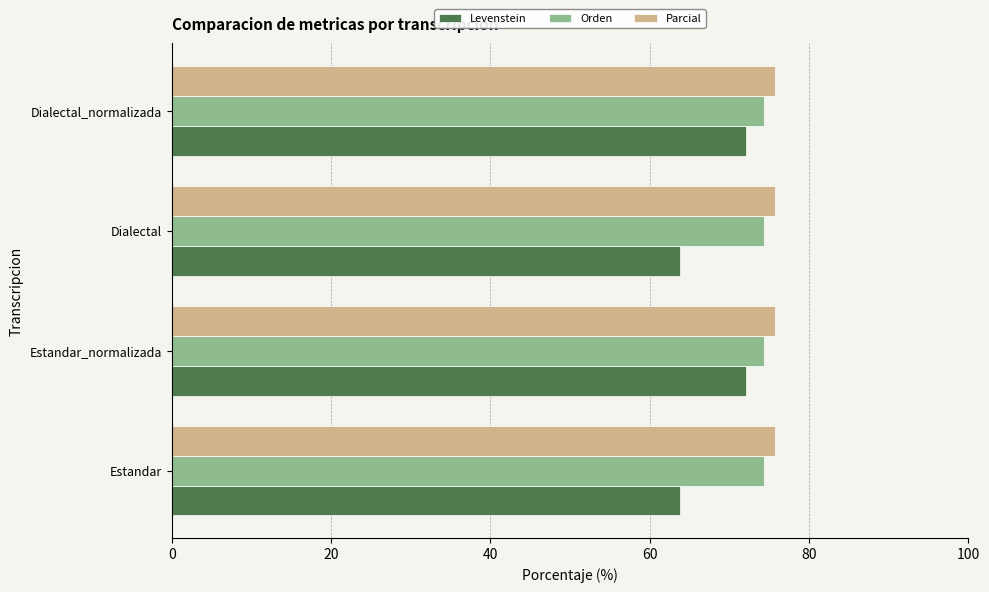

What is the total value across all series at Dialectal_normalizada?

222.1